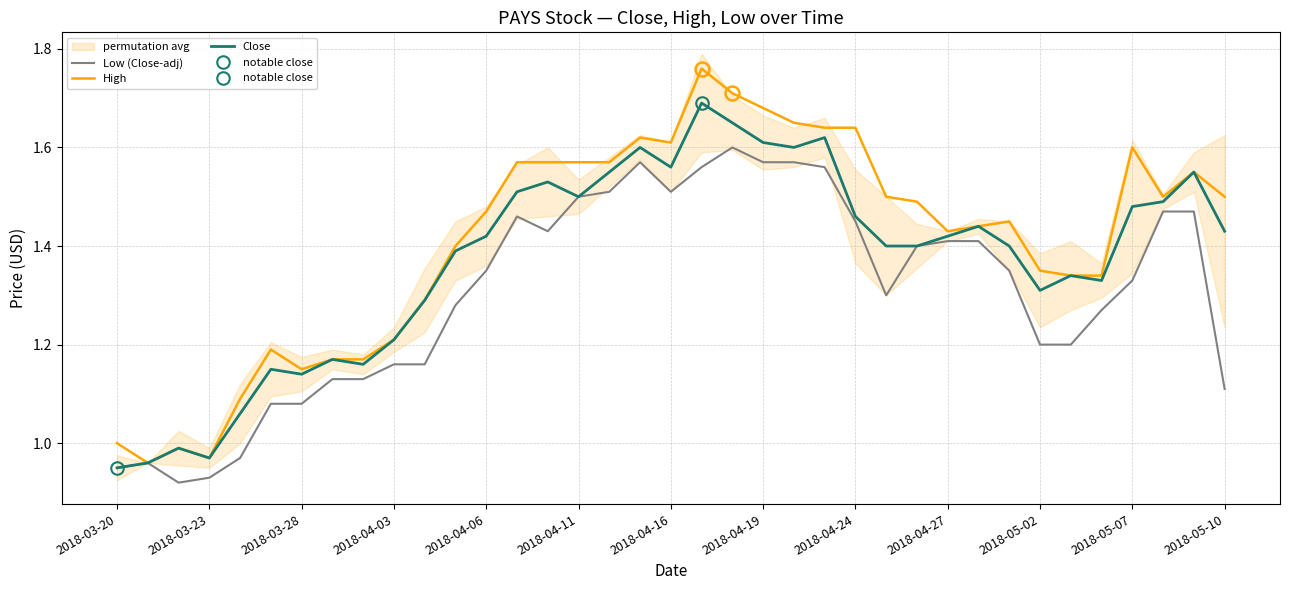

List the series in order of their overall mean, highest first.

High, Close, Low (Close-adj)